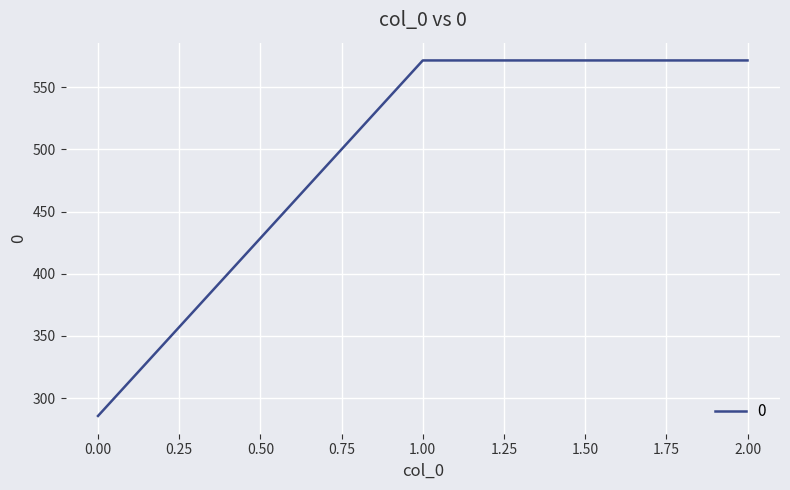

How many lines are shown in the chart?

1